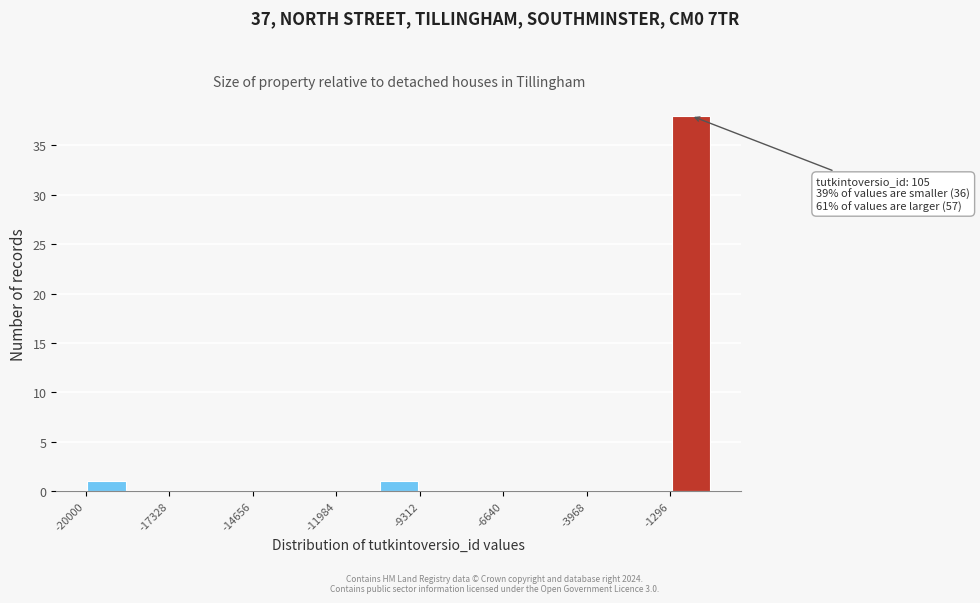

Around what value on the x-axis is the tallest bar? Give the approximate position of its centre, as read against the axis.

-500